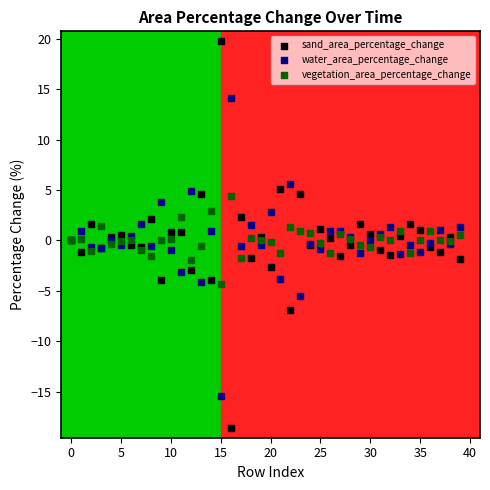

Which series reaches the minimum Y coordinate?

sand_area_percentage_change